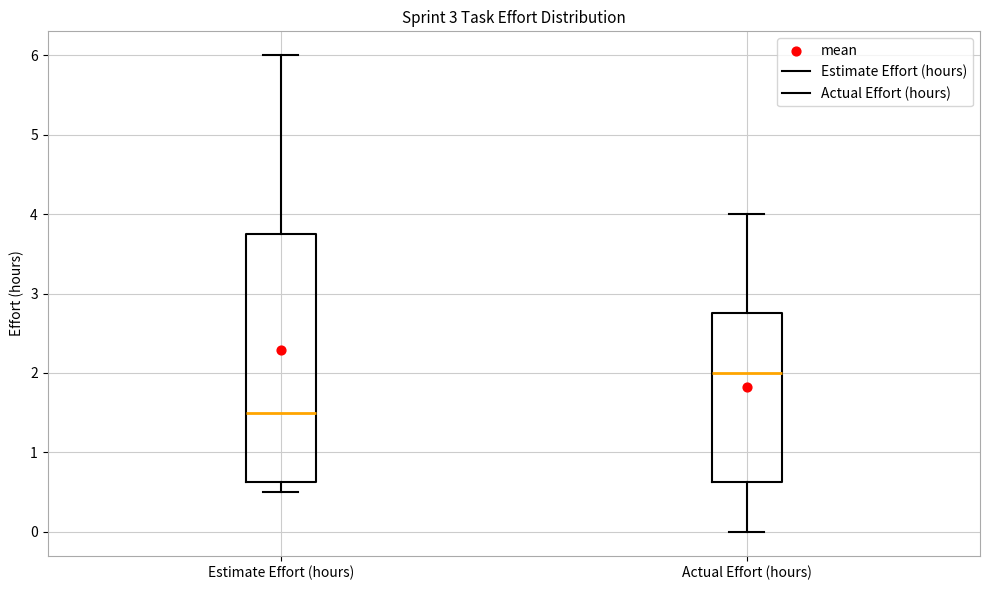

Comparing the boxes themselves (not the whiskers), which one is the tallest?

Estimate Effort (hours)